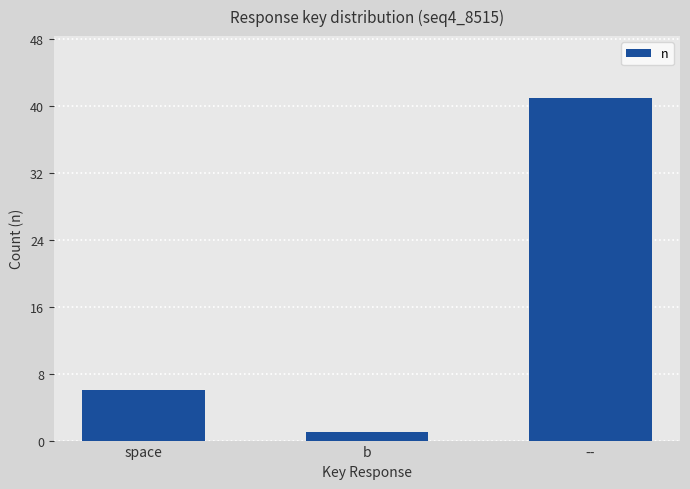

What is the change in value from space to --?

+35